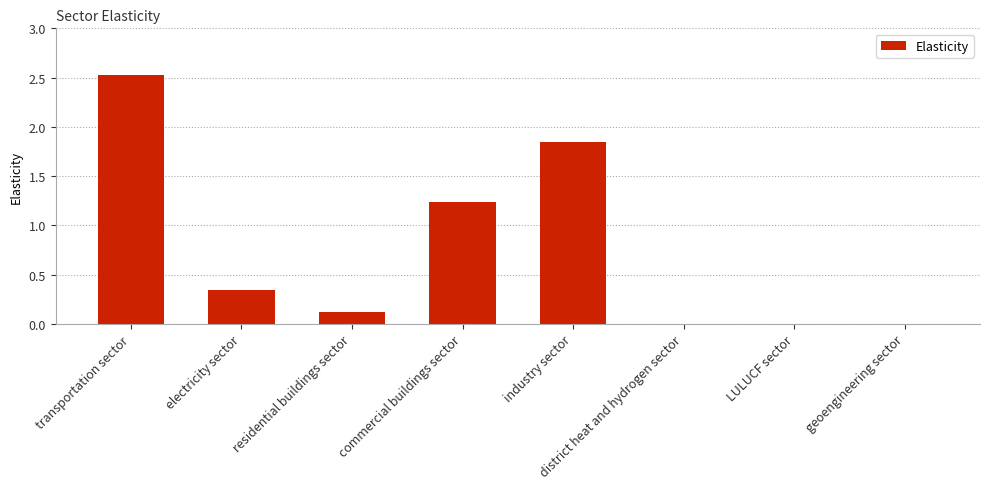

What is the change in value from transportation sector to electricity sector?

-2.2